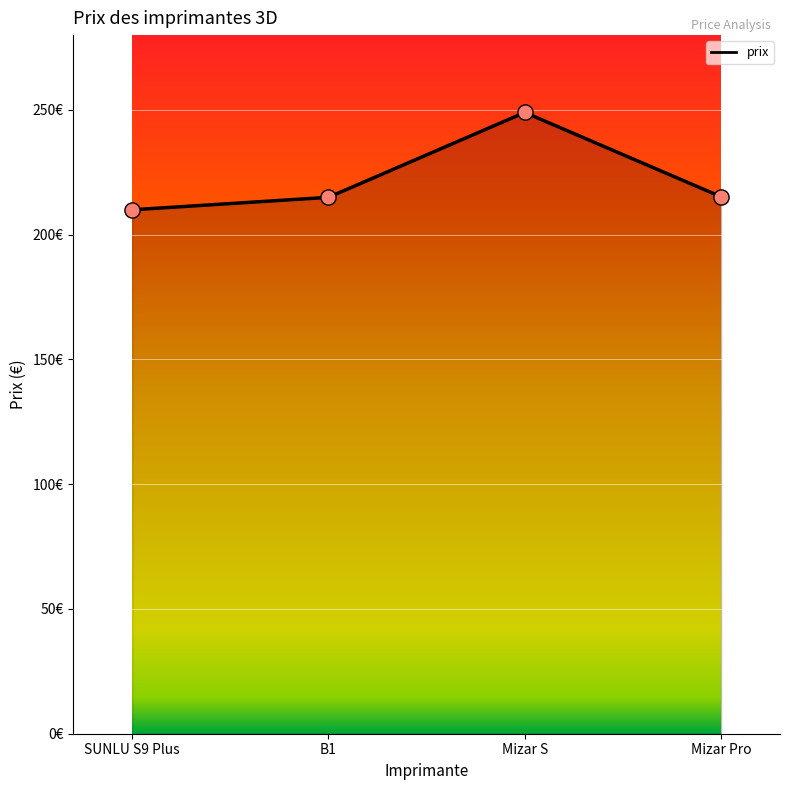

Between SUNLU S9 Plus and B1, which is larger?

B1